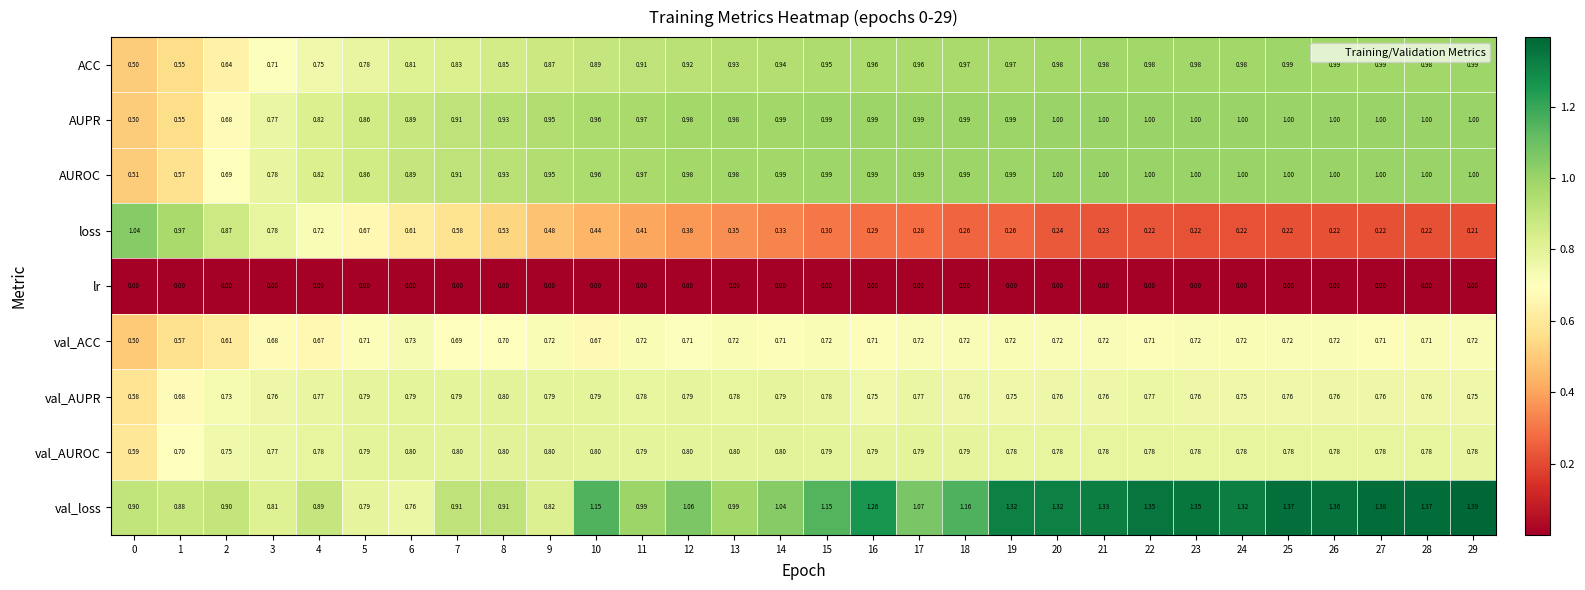

Which series has the largest total across all categories?

val_loss